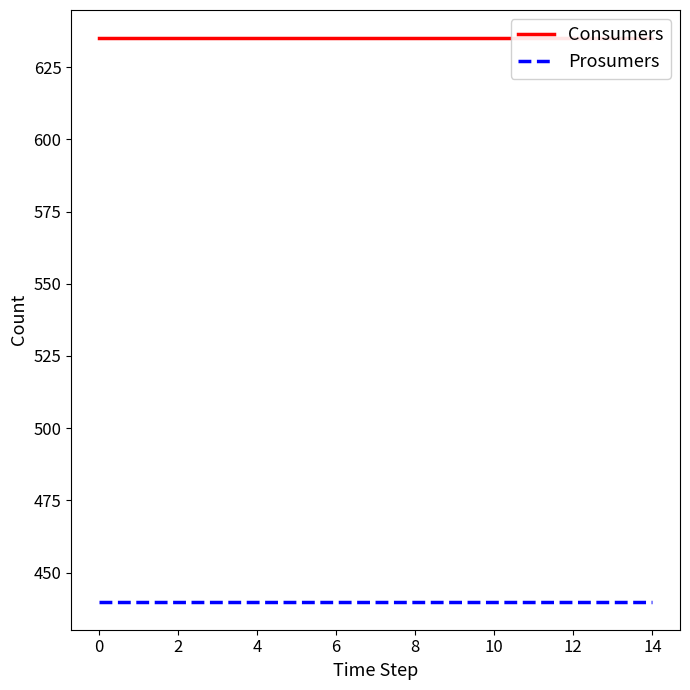

What is the sum of the Prosumers values at 8 and 10?

880